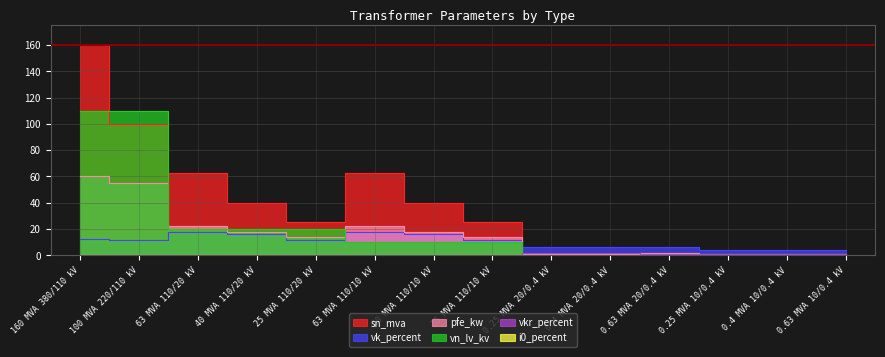

What is the label of the 2nd point from the left?

100 MVA 220/110 kV